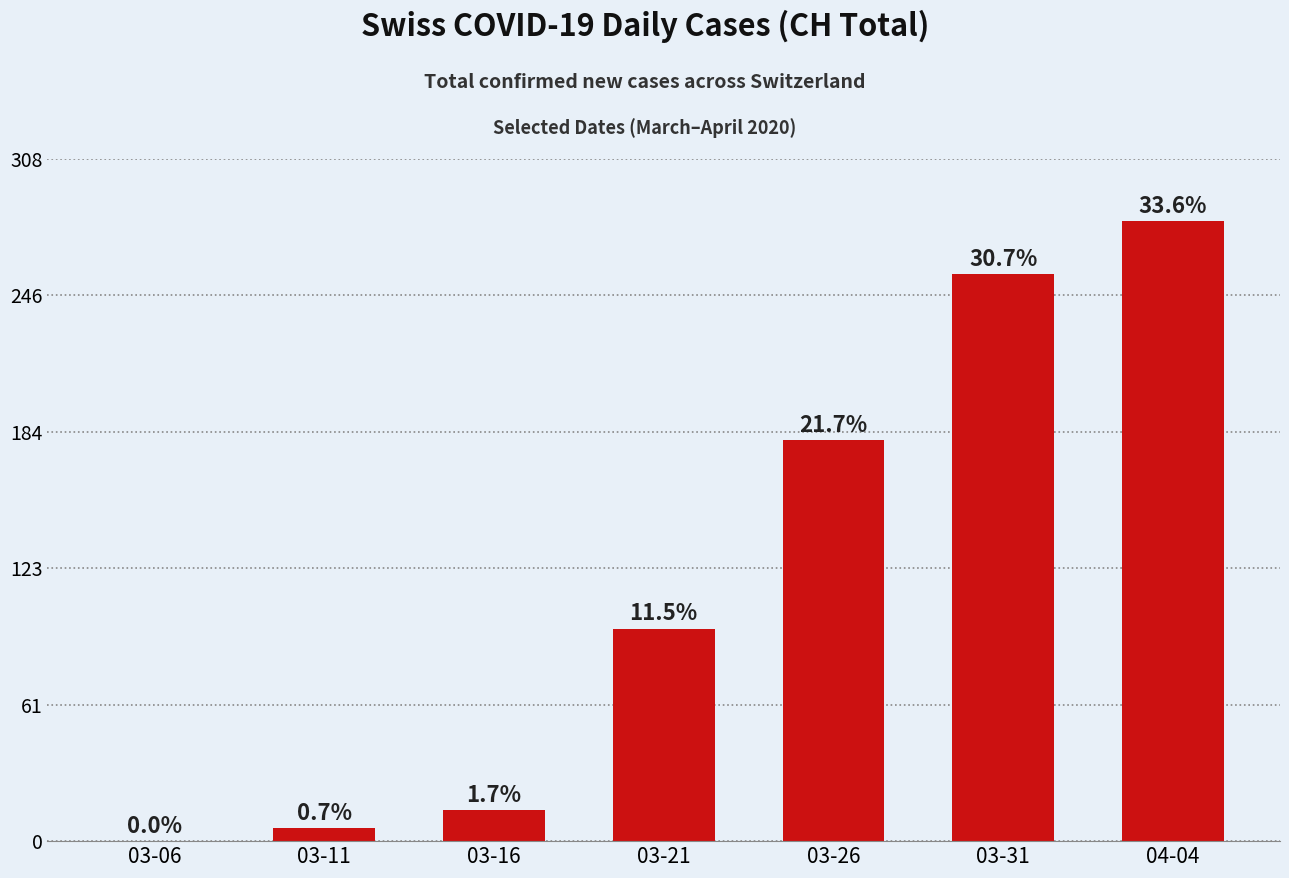

How many data points does each series have?

7